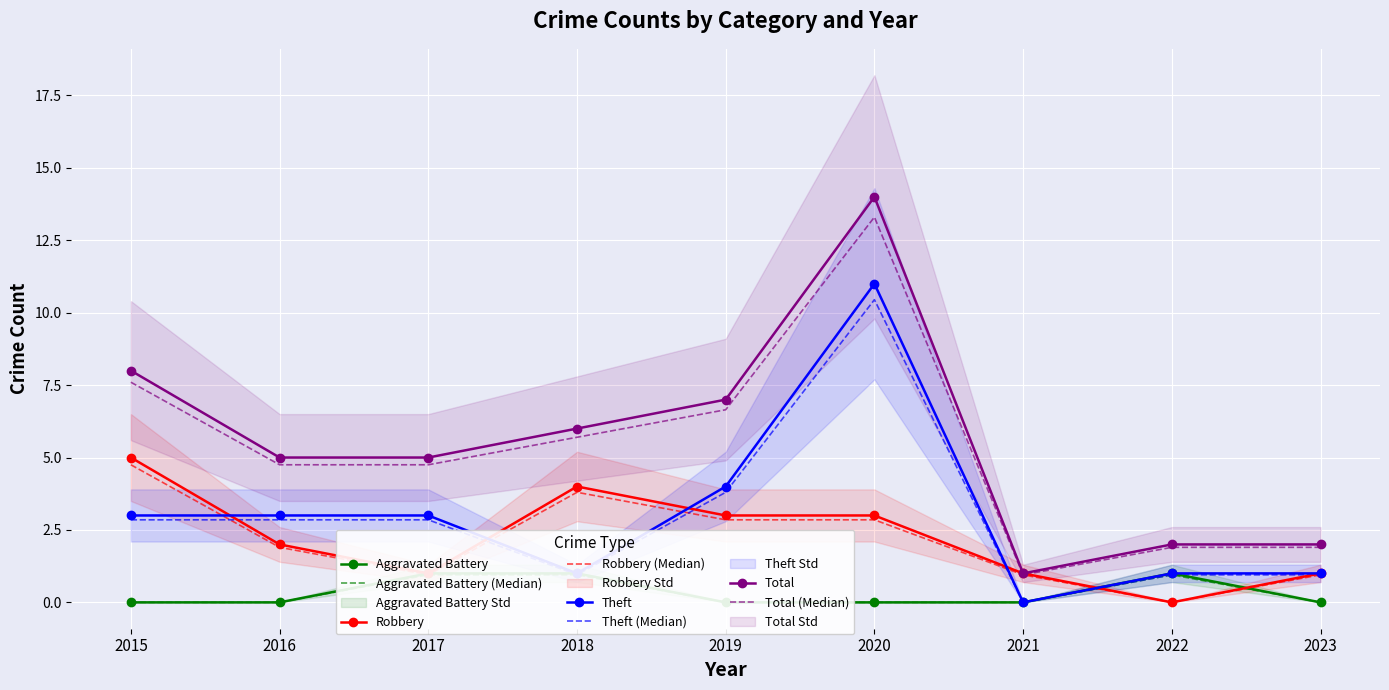

True or false: Aggravated Battery and Robbery intersect in this chart.

True